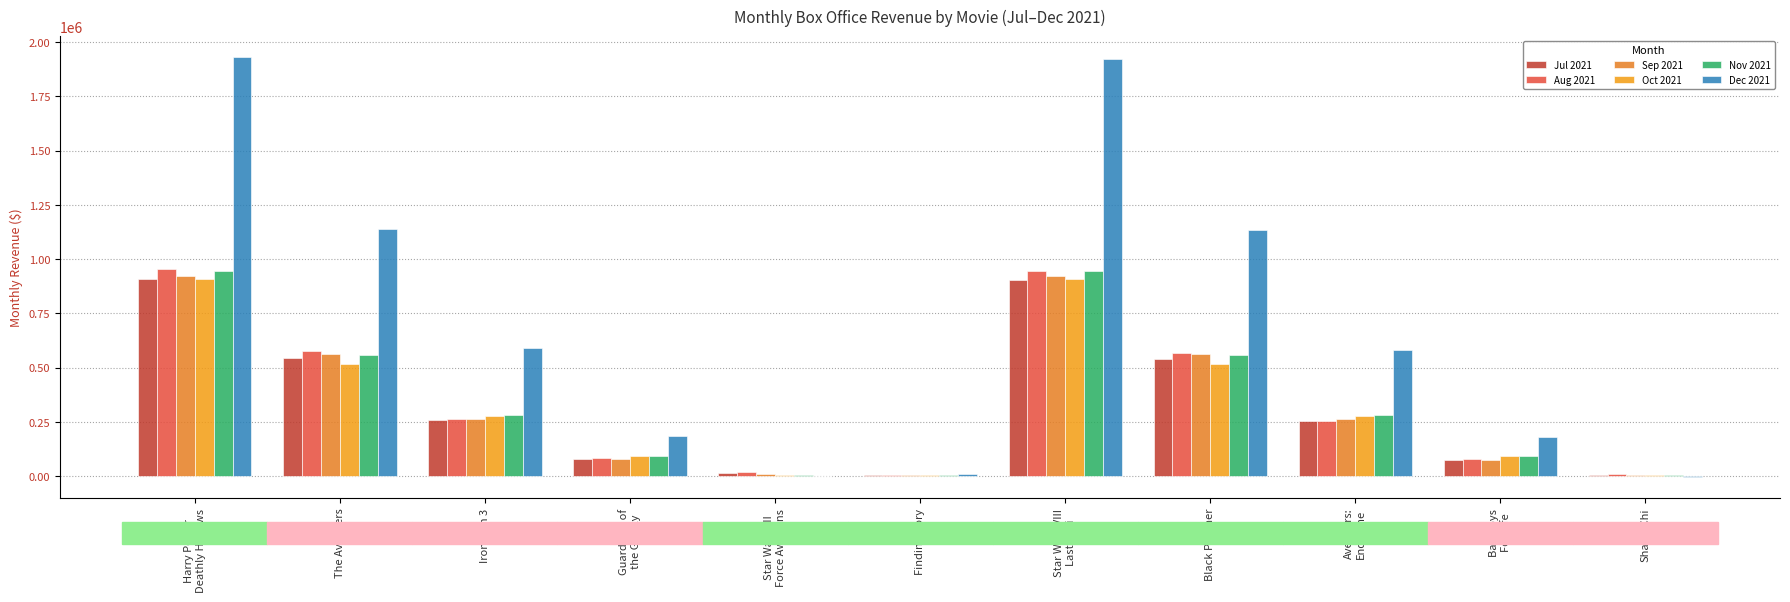

How many series are shown in this chart?

6